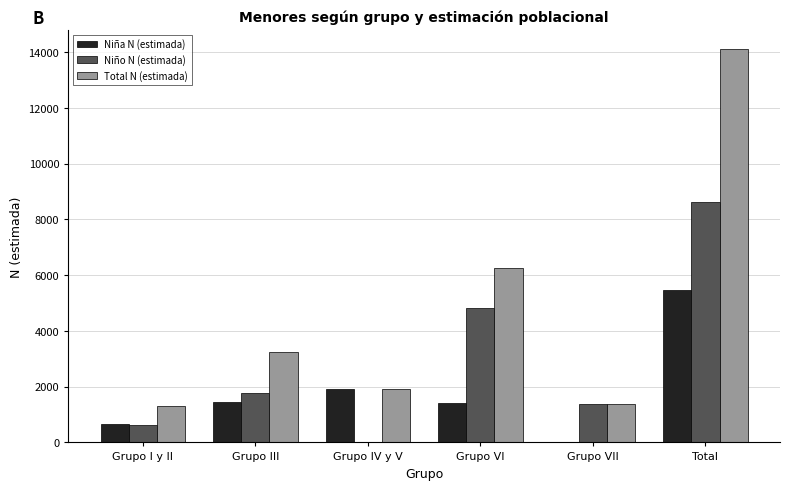

Between Grupo I y II and Total, which series saw the biggest shift?

Total N (estimada)